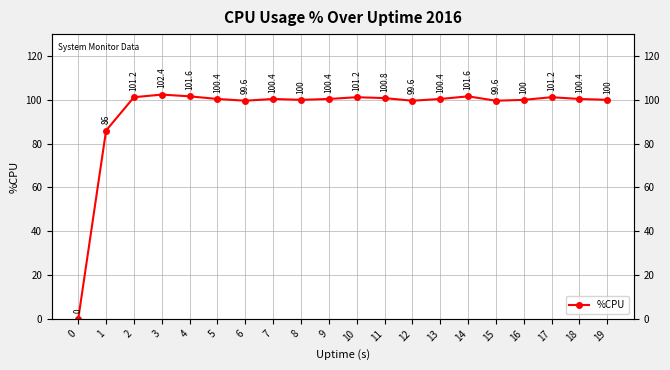

Rank the categories by value from lowest to highest.

0, 1, 6, 12, 15, 8, 16, 19, 5, 7, 9, 13, 18, 11, 2, 10, 17, 4, 14, 3